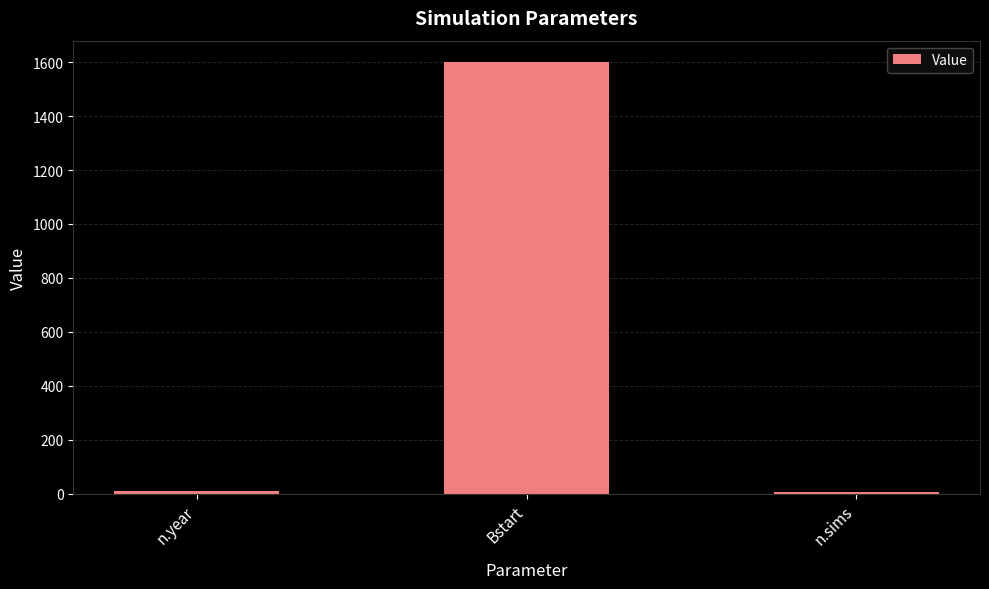

Which has a higher value, Bstart or n.sims?

Bstart